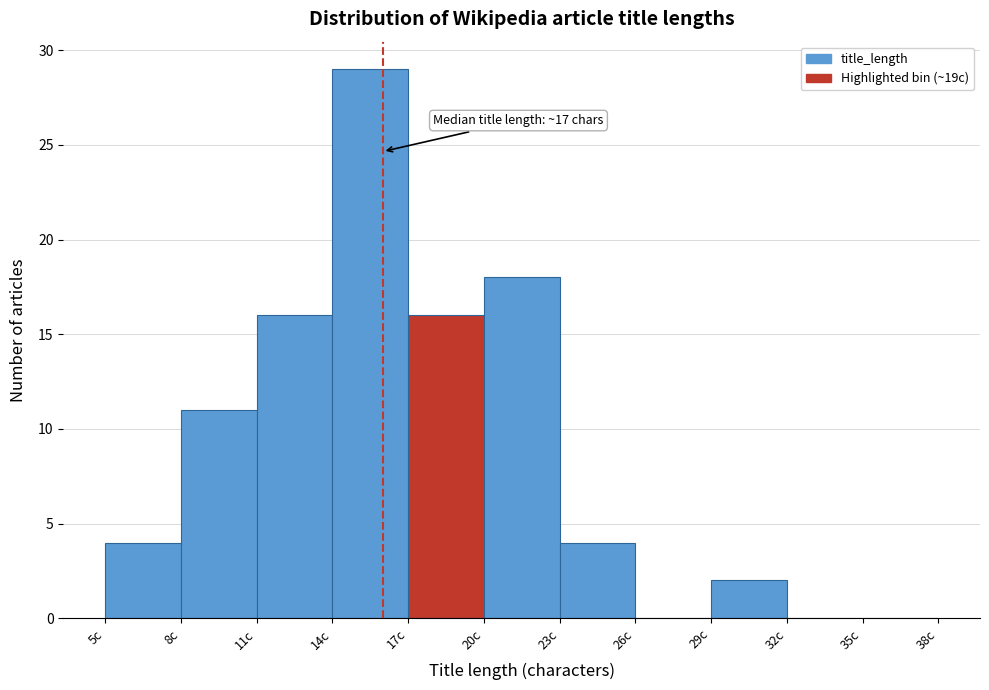

Over which range of the x-axis is the bar tallest?

14 to 17